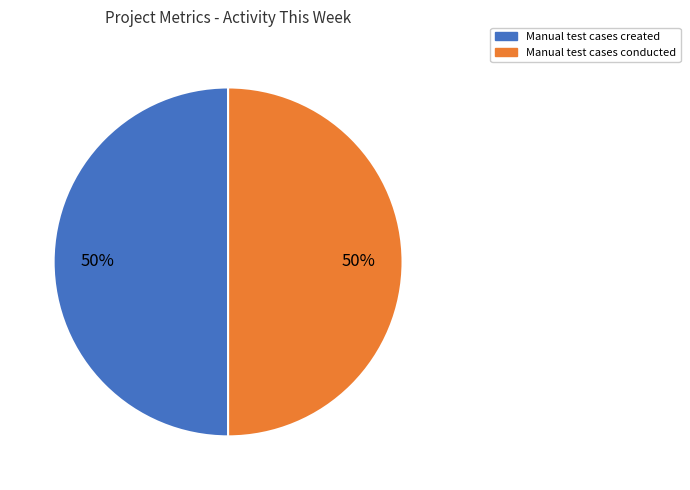

To the nearest percent, what is the average slice percentage?

50%